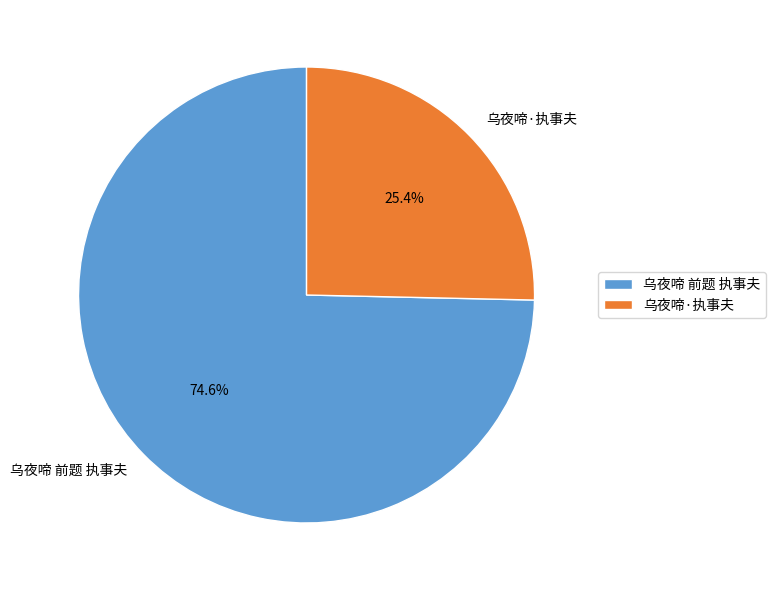

Which slice is the smallest?

乌夜啼·执事夫